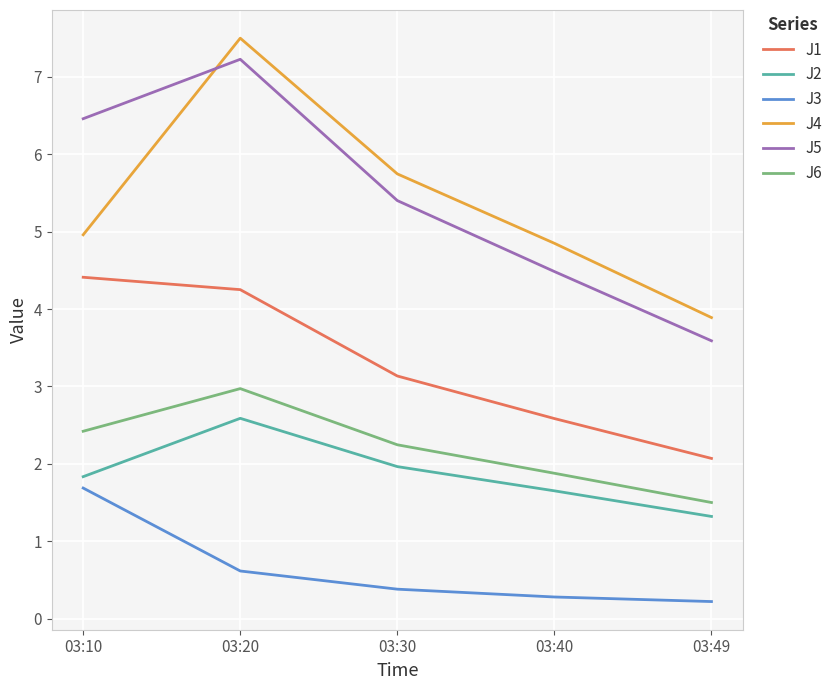

True or false: J5 has a value of 7.2 at 03:20.

True